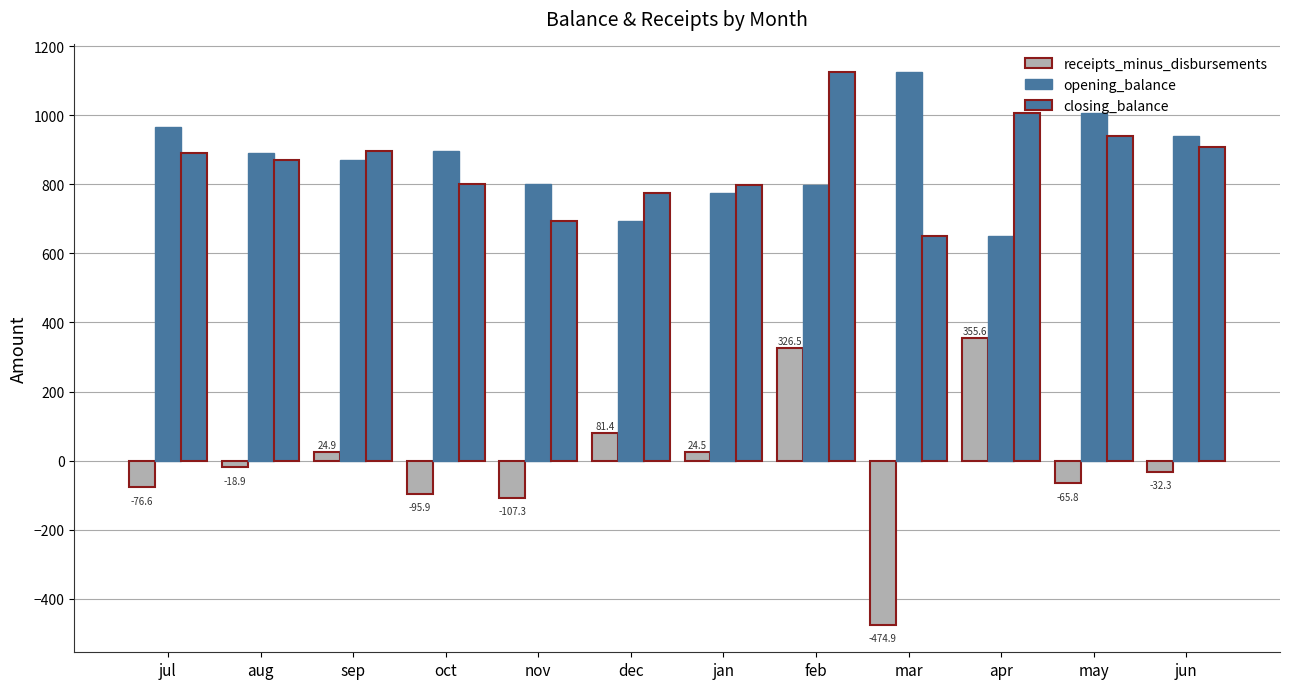

Where is closing_balance nearest to the value 887?

jul